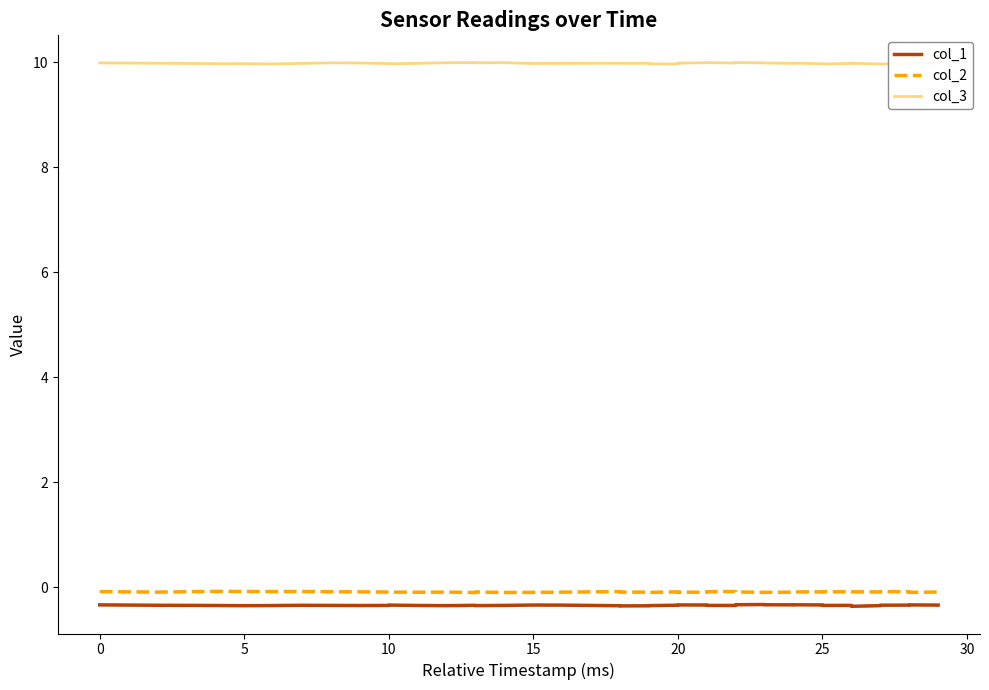

What are all the series names shown in the legend?

col_1, col_2, col_3